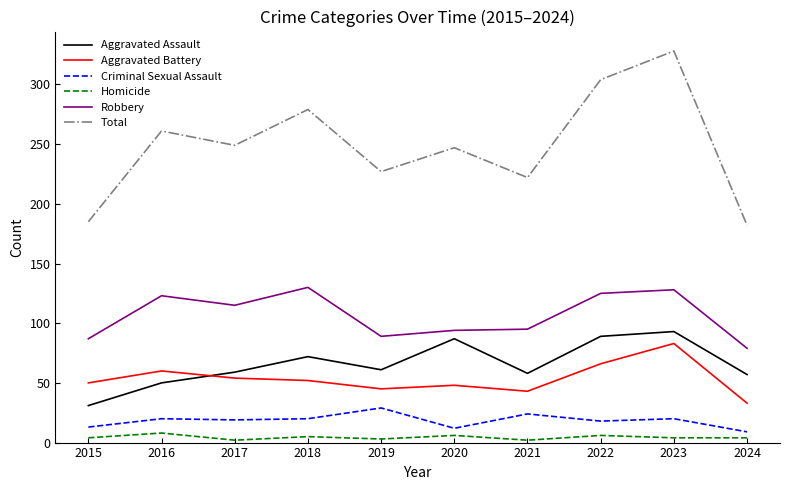

Is this an area chart (filled region under the line)?

No